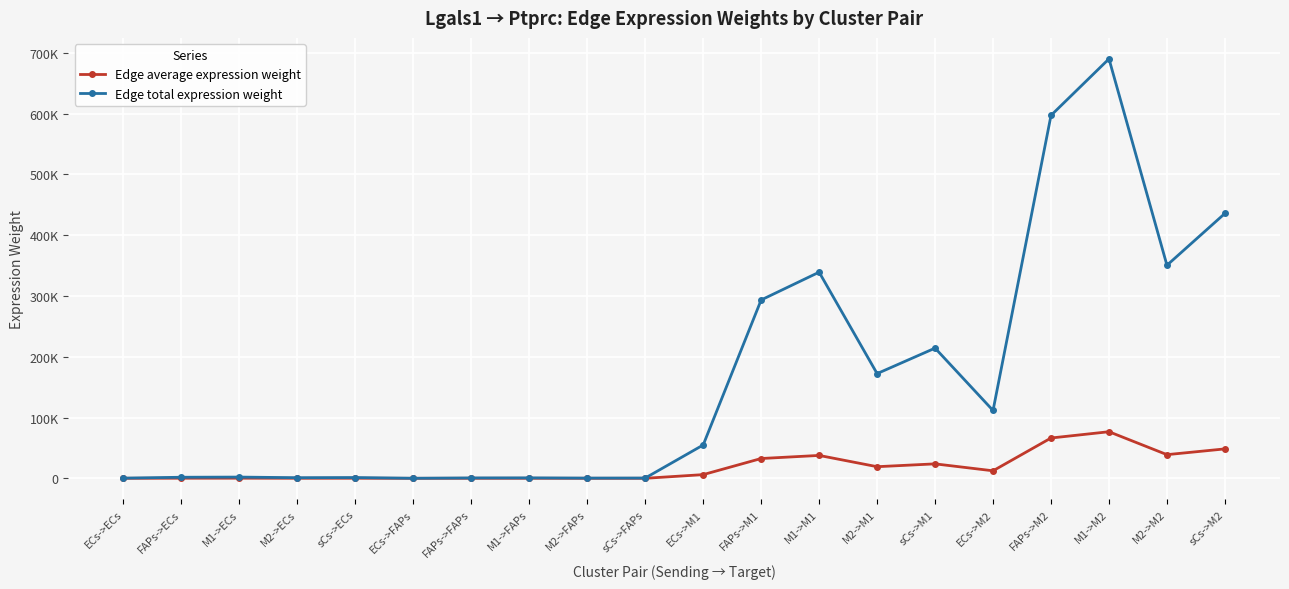

Does the chart have visible grid lines?

Yes